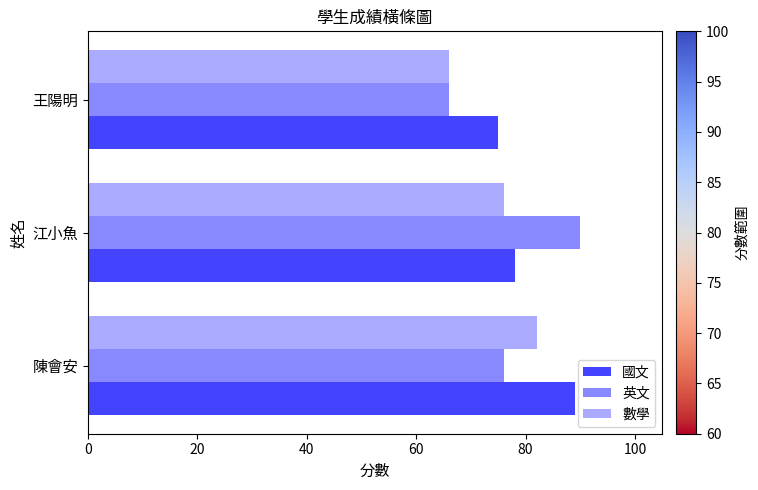

Rank the categories by 英文 value from lowest to highest.

王陽明, 陳會安, 江小魚